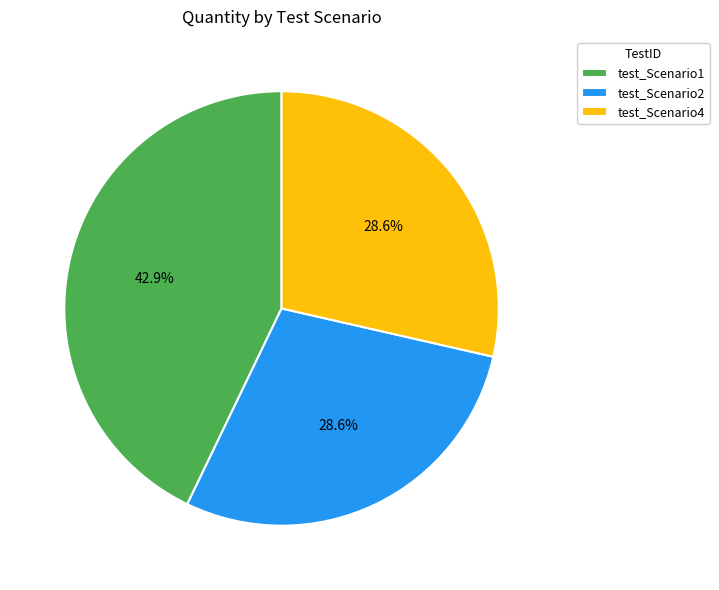

Is there any slice that represents more than half of the pie?

No